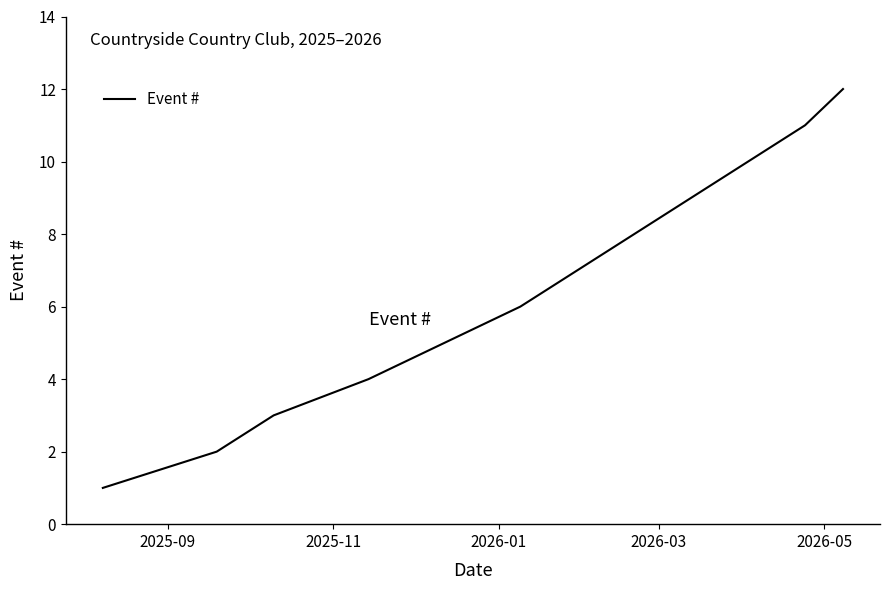

What is the difference between the maximum and minimum values?

11